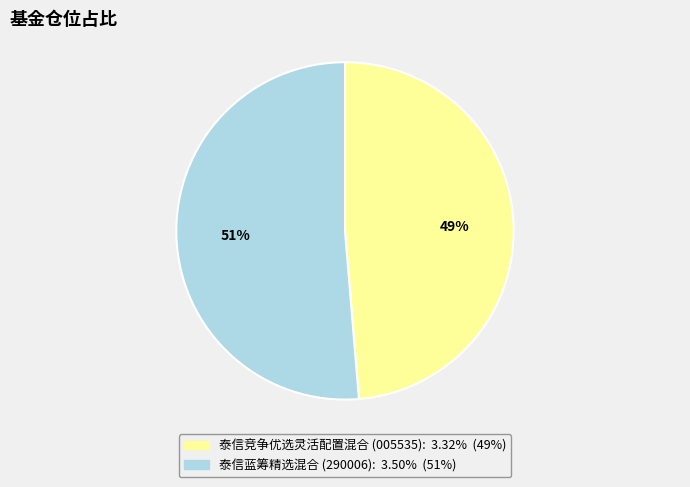

Rank the categories by value from highest to lowest.

泰信蓝筹精选混合, 泰信竞争优选灵活配置混合